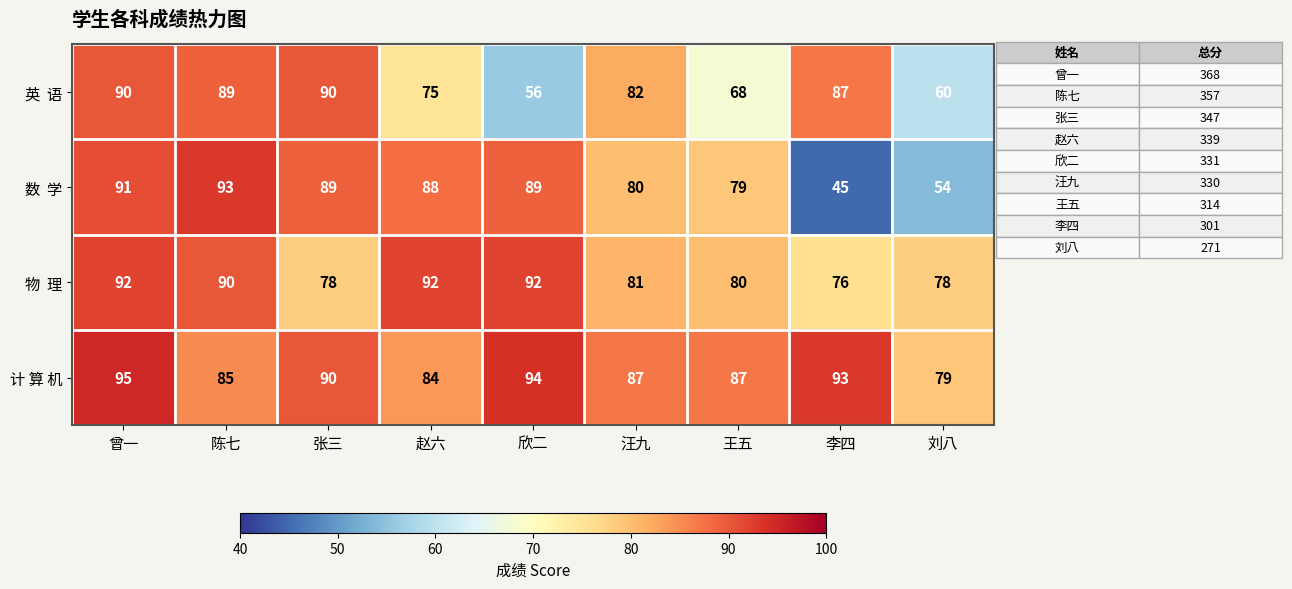

The value of 计 算 机 at 刘八 is 23. True or false?

False